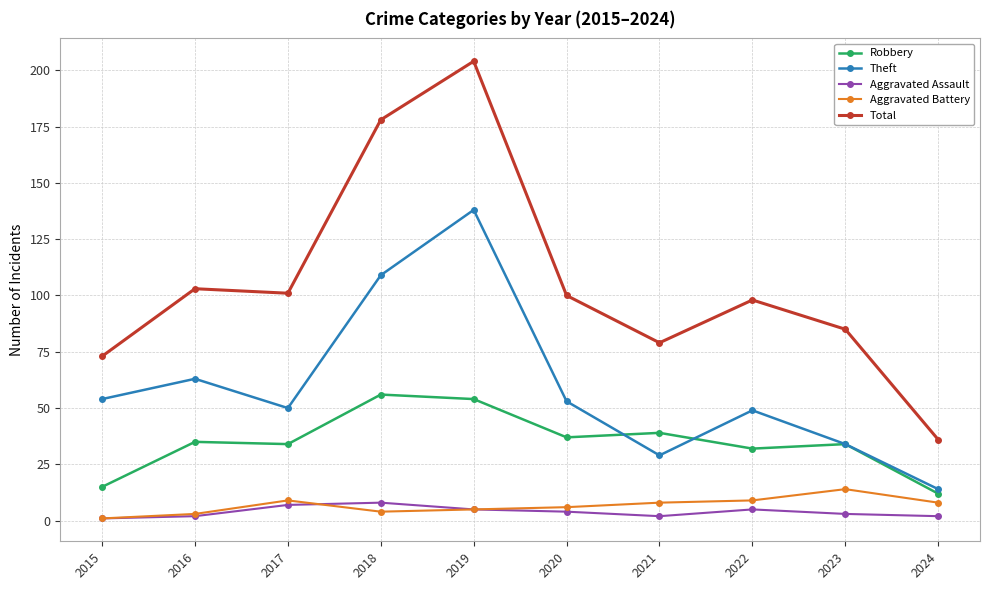

Where is Theft nearest to the value 76?

2016